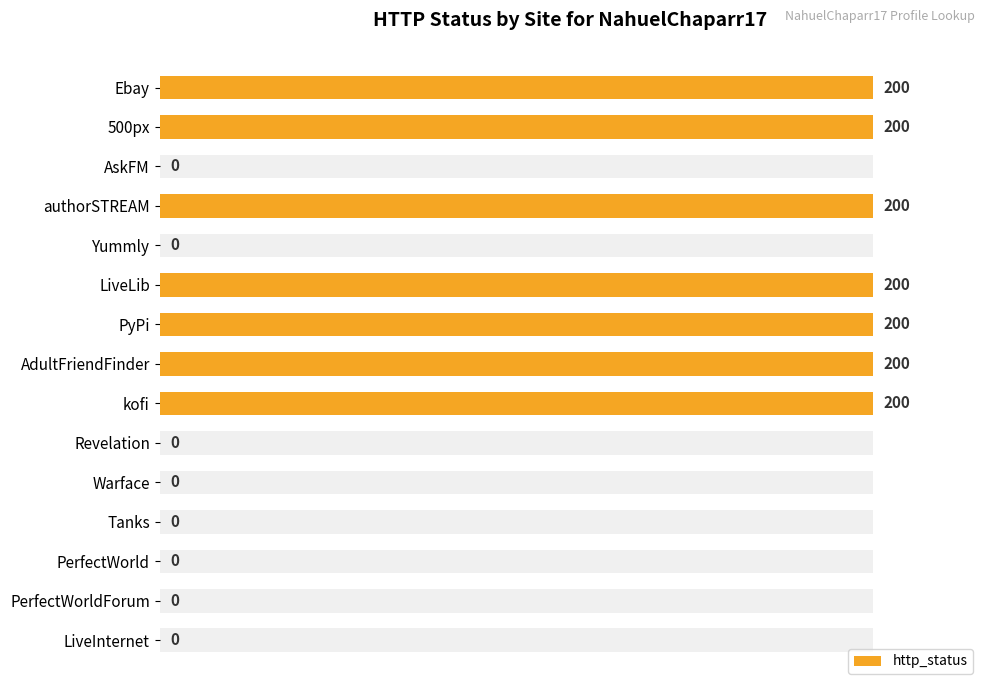

The chart shows a value of 0 at PerfectWorldForum. True or false?

True